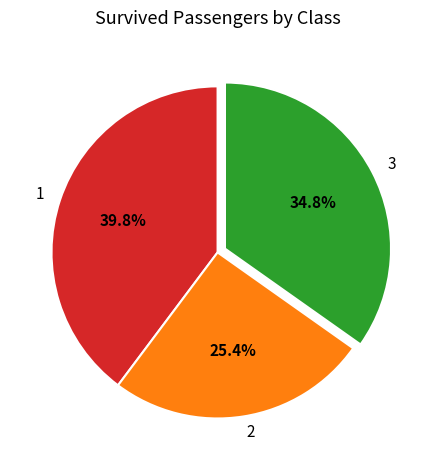

The 3 slice represents 35% of the pie. True or false?

True